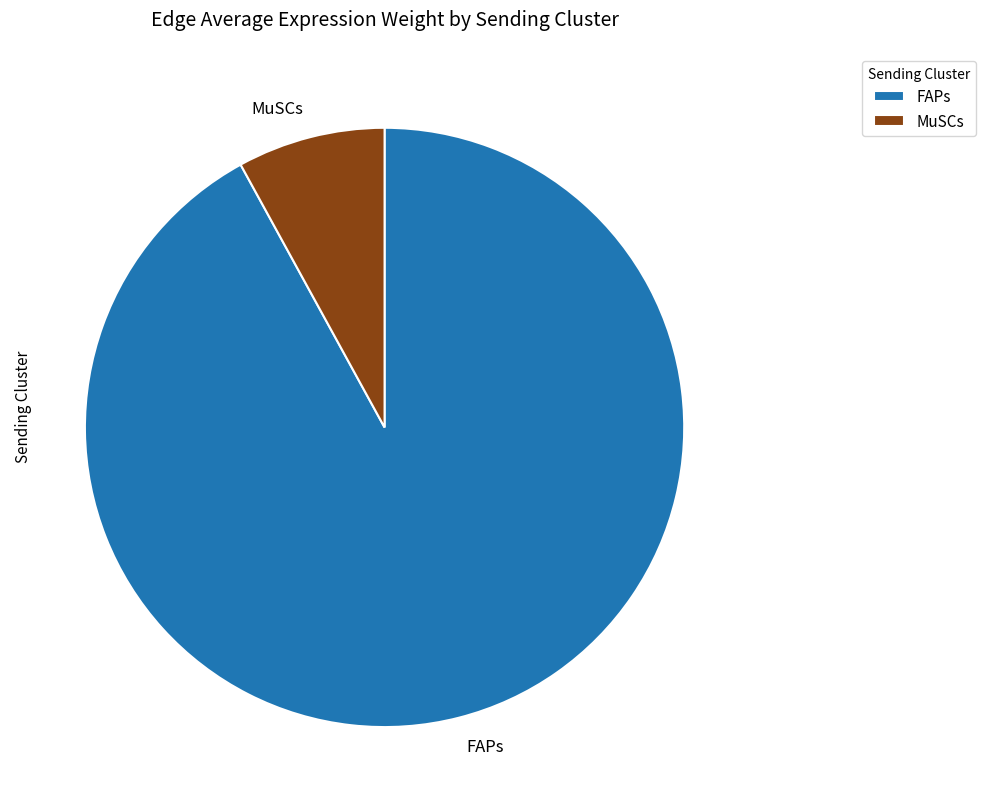

Which slice is the largest?

FAPs